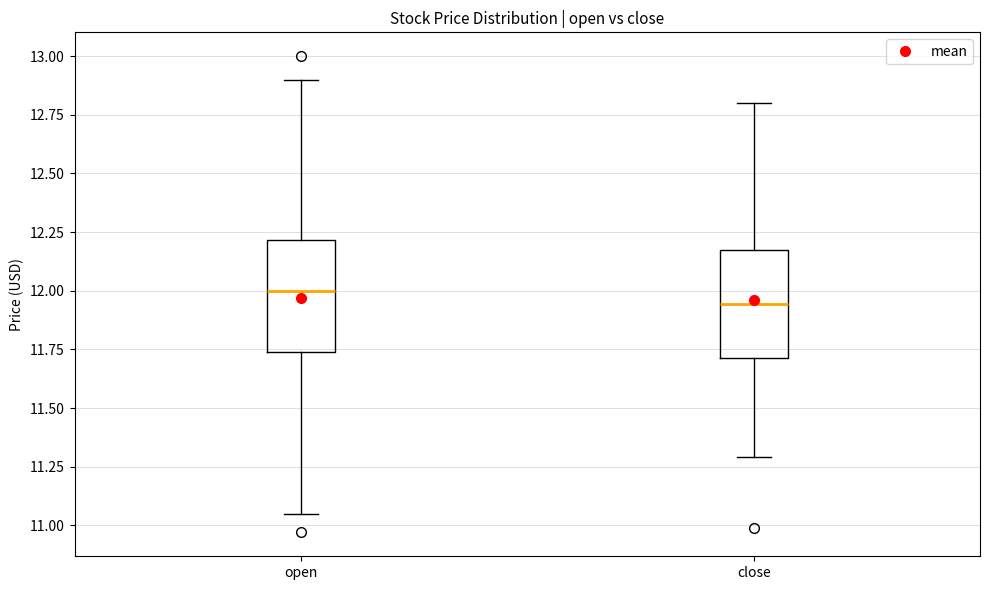

Where does the upper whisker of the box for open end on the y-axis? The values are not printed on the chart, so give them approximately, as read against the axis.

12.90